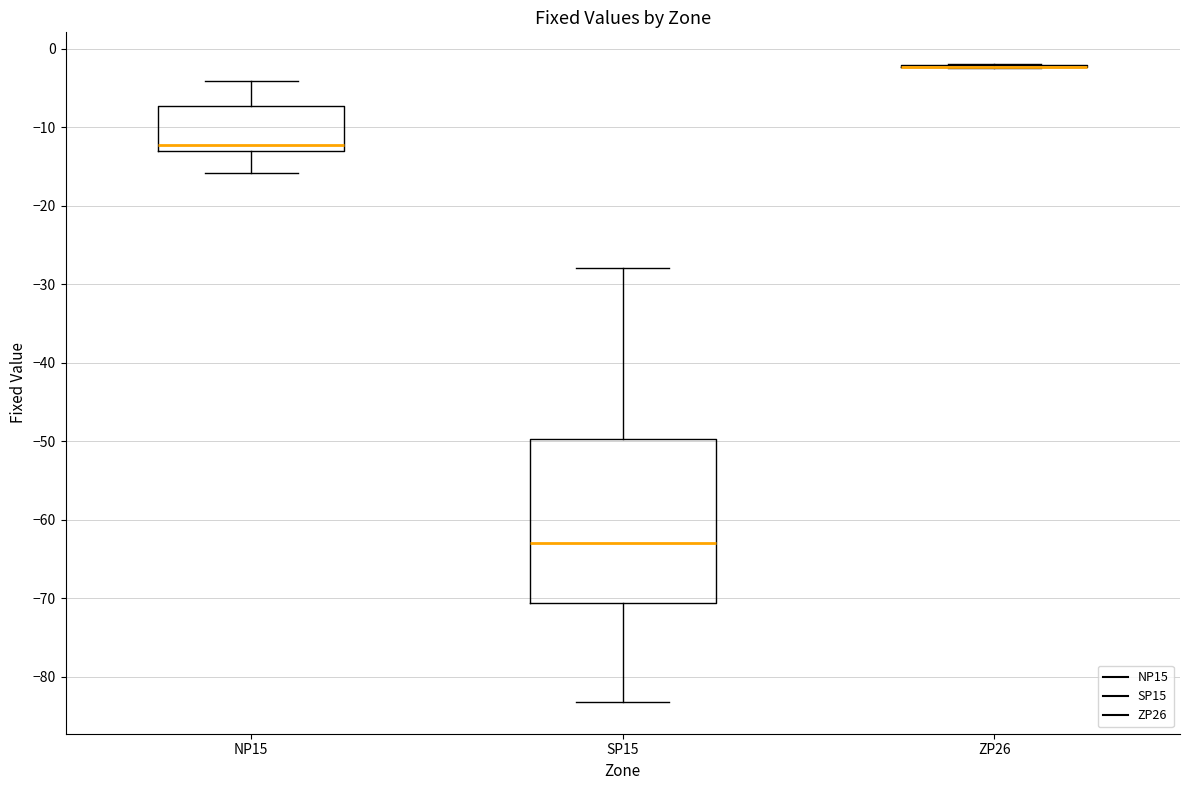

Reading left to right, read every box against the y-axis: the position of its median line, the range the box covers, and the ends of its whiskers. The values are not printed on the chart, so give them approximately, as read against the axis.

NP15: median -12, box -13 to -7, whiskers -16 to -4
SP15: median -63, box -71 to -50, whiskers -83 to -28
ZP26: box collapsed to a line at -2, whiskers -2 to -2